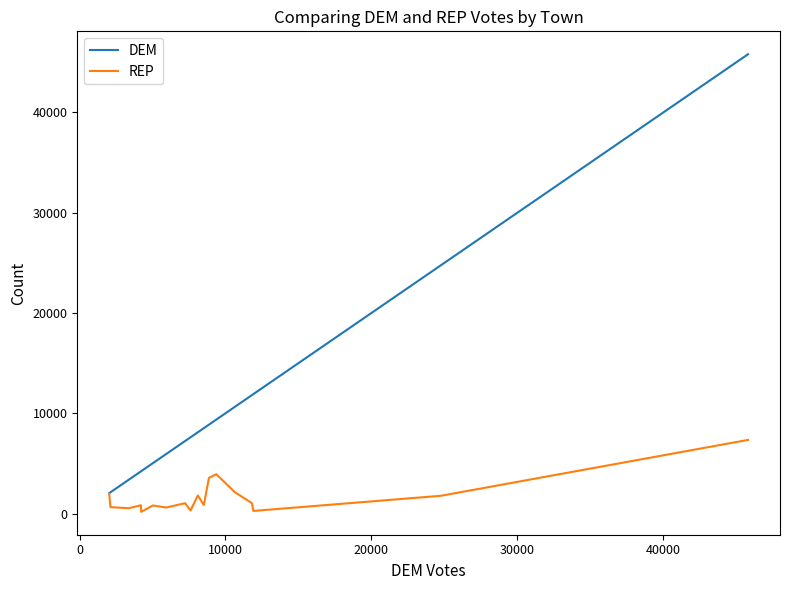

List the series in order of their peak value, lowest first.

REP, DEM